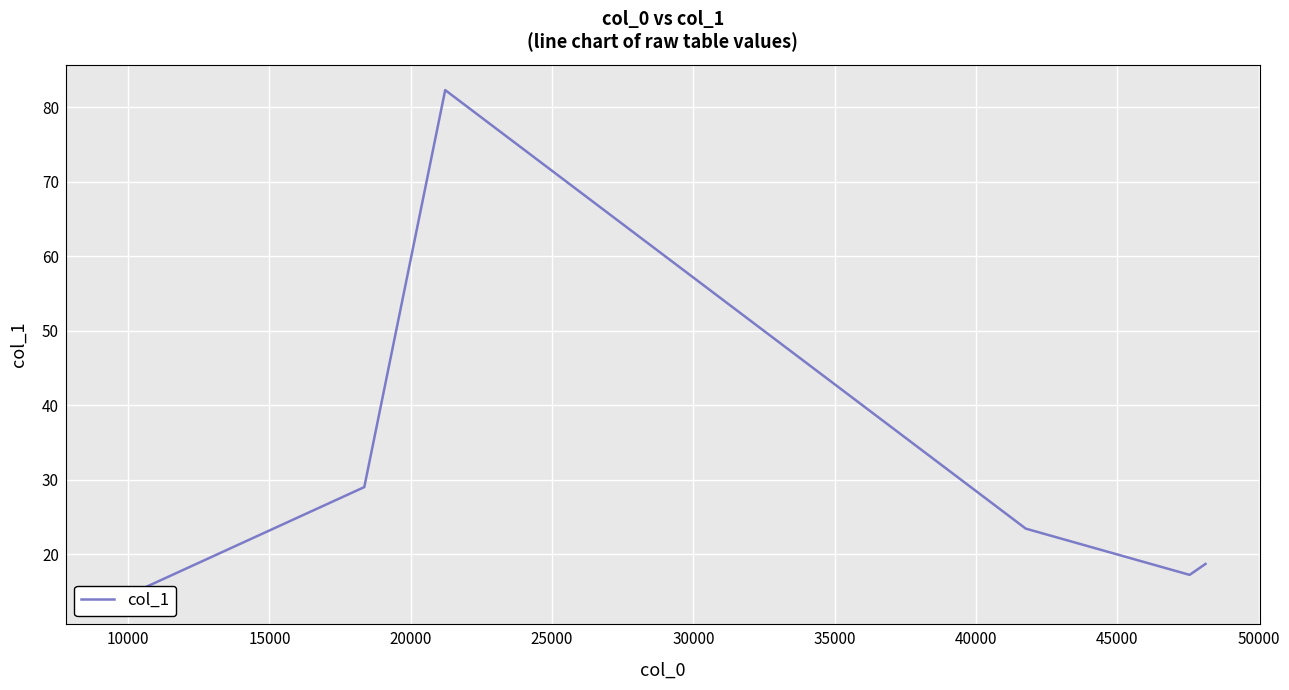

The value at 30000 is 7.8. True or false?

False